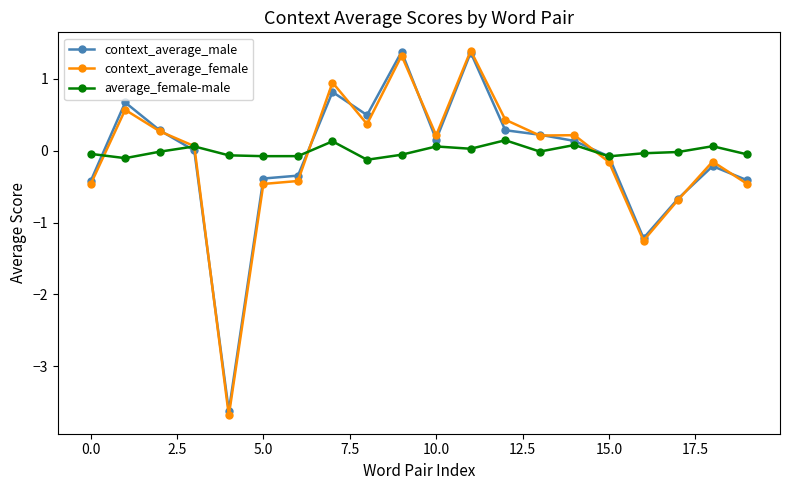

Which series has the largest range (max minus min)?

context_average_female